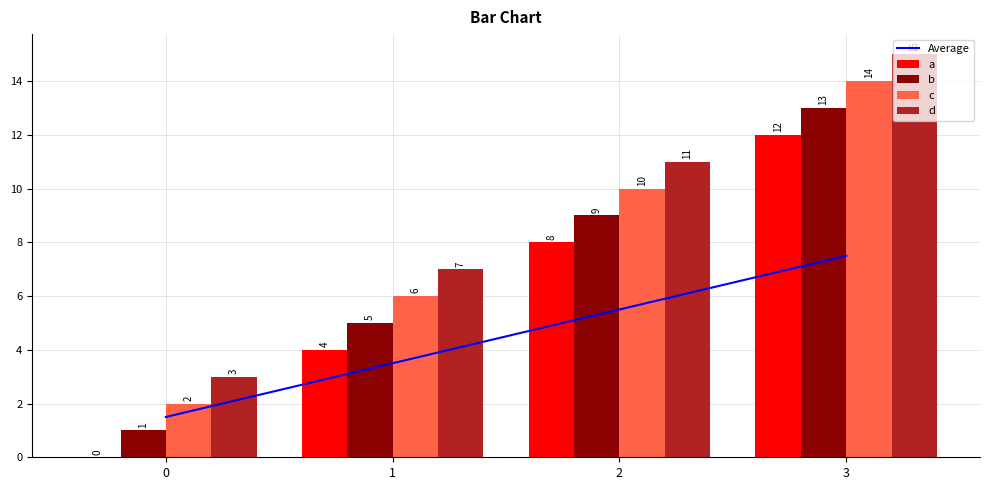

How many distinct data groups are displayed?

5